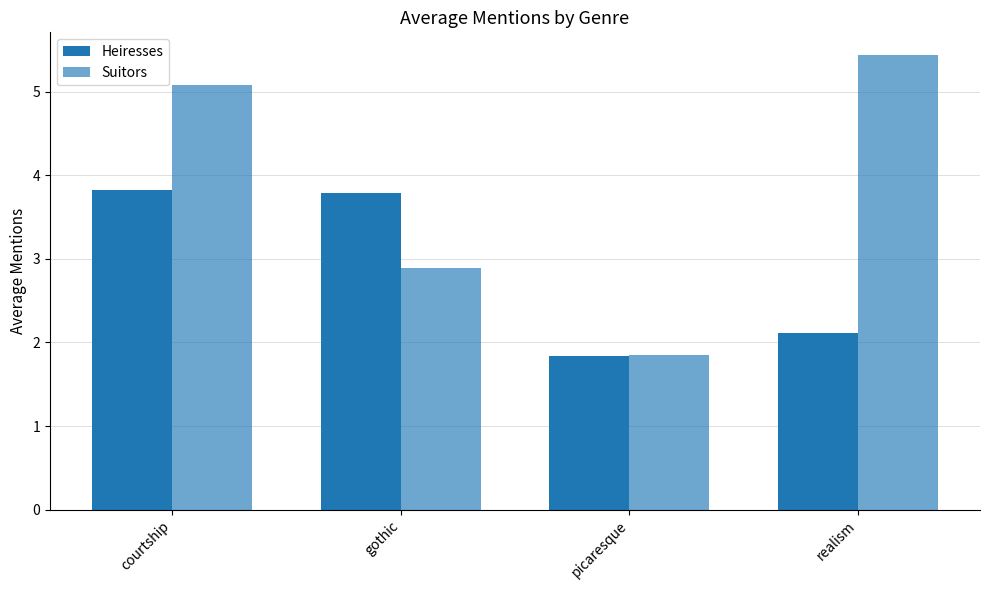

How many bars are there in each group?

2